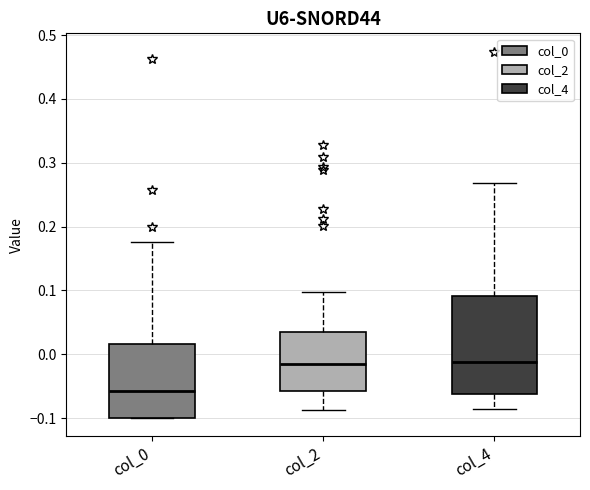

Which box is the tallest, from its lower edge to its upper edge?

col_4